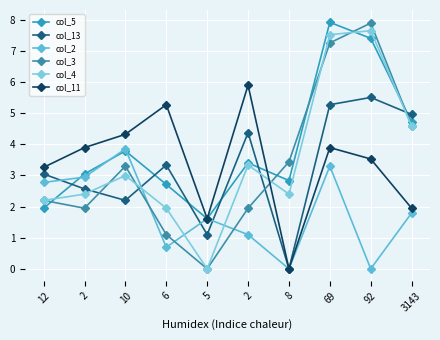

What is the difference between the highest and lowest values at 2?

1.9